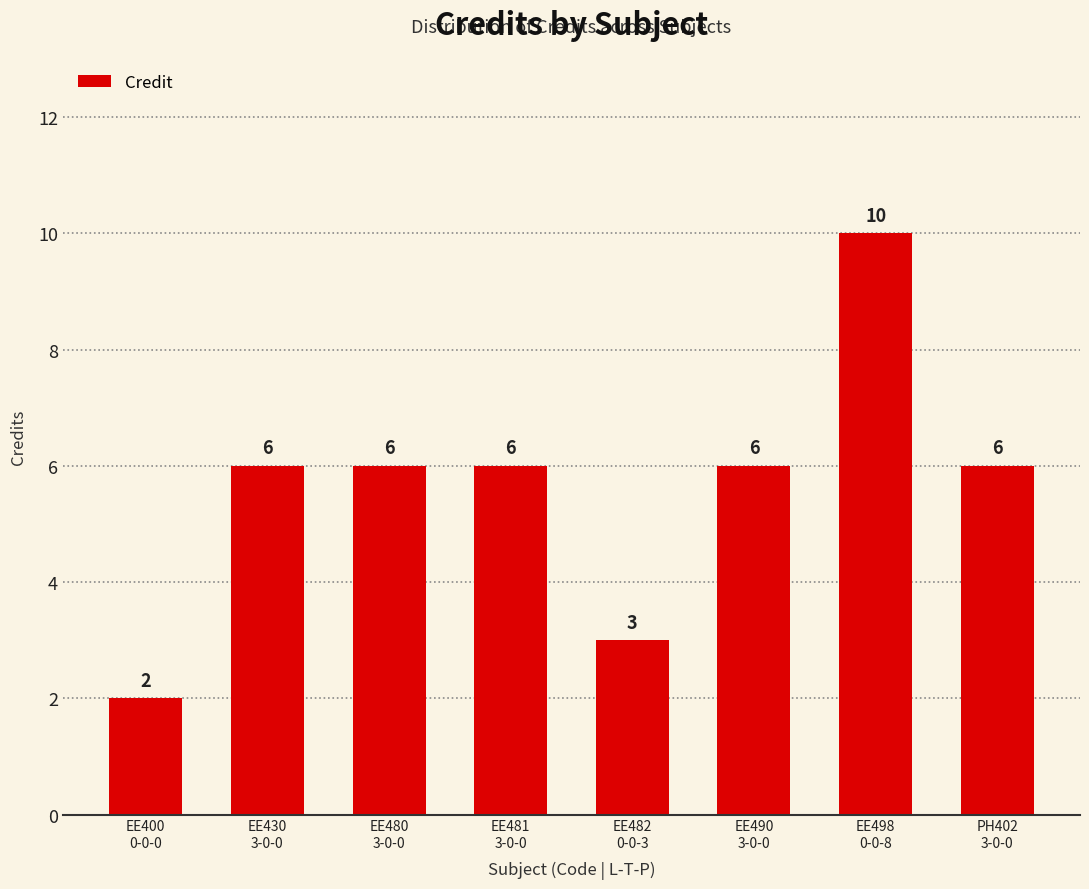

Are the bars grouped side by side (vs. stacked)?

No